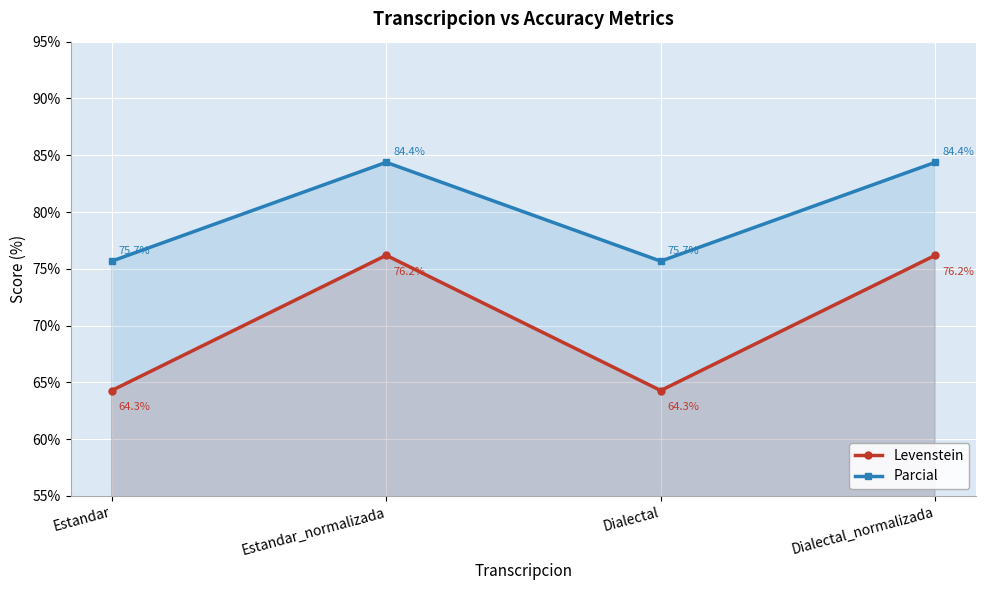

What is the minimum value shown in the chart?

64.3